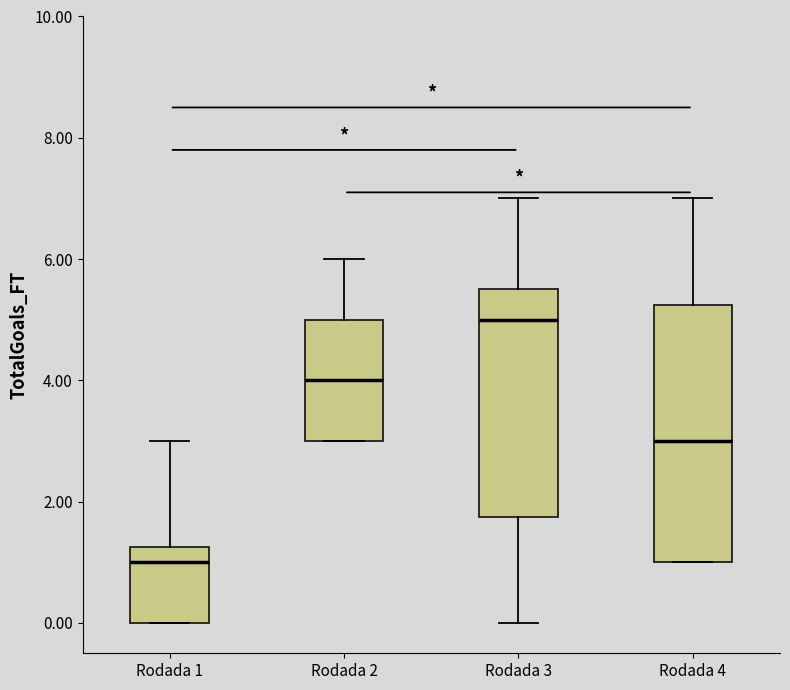

Which box is the tallest, from its lower edge to its upper edge?

Rodada 4